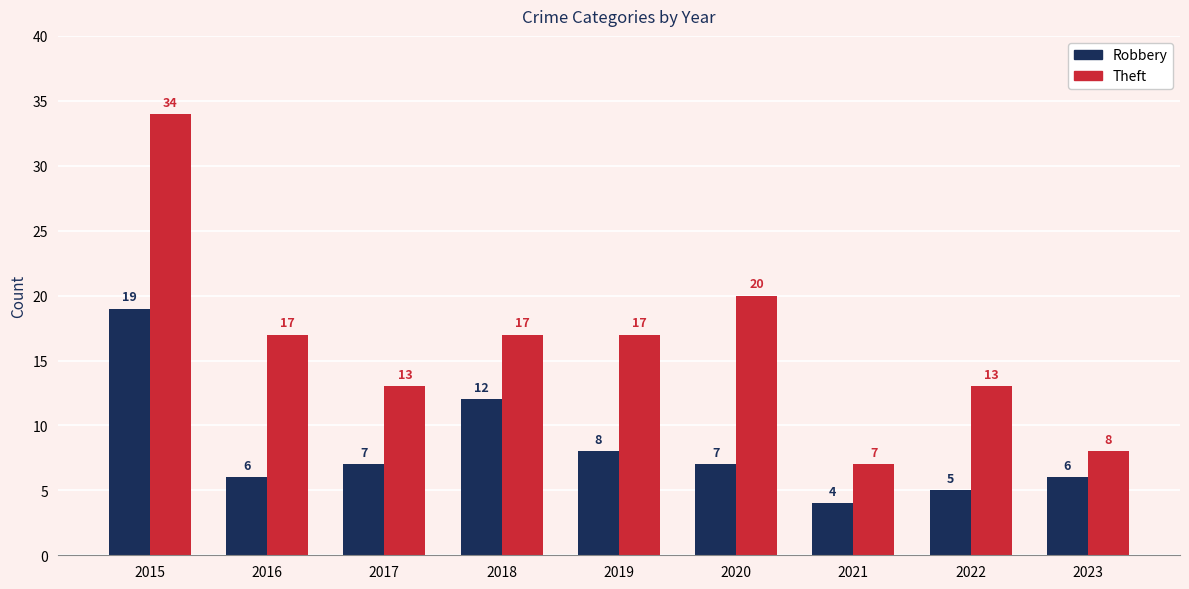

What is the value of the Theft bar at the 8th from the left?

13